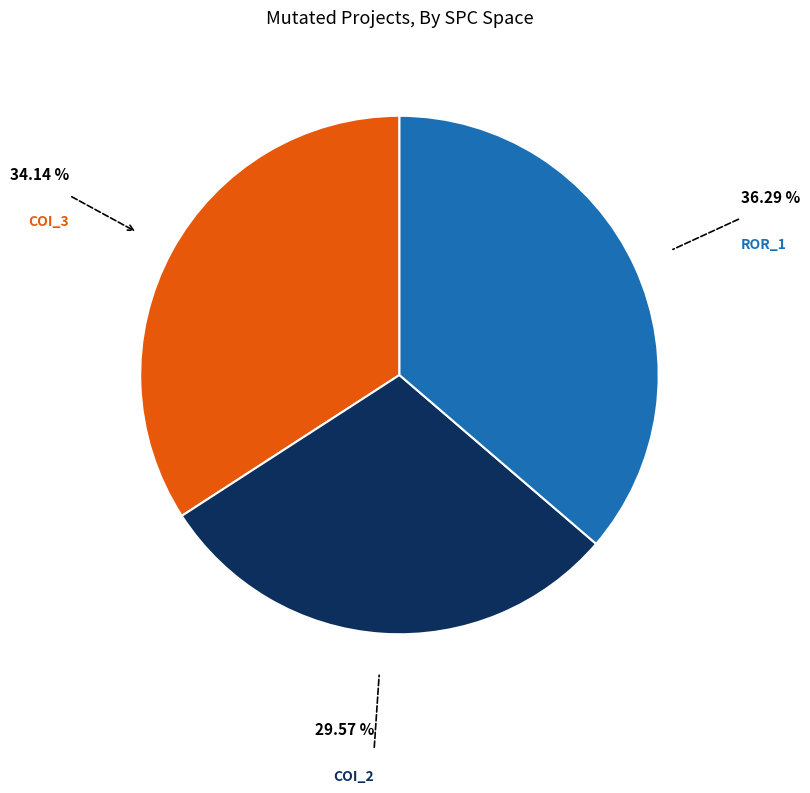

Count the number of slices in the pie.

3